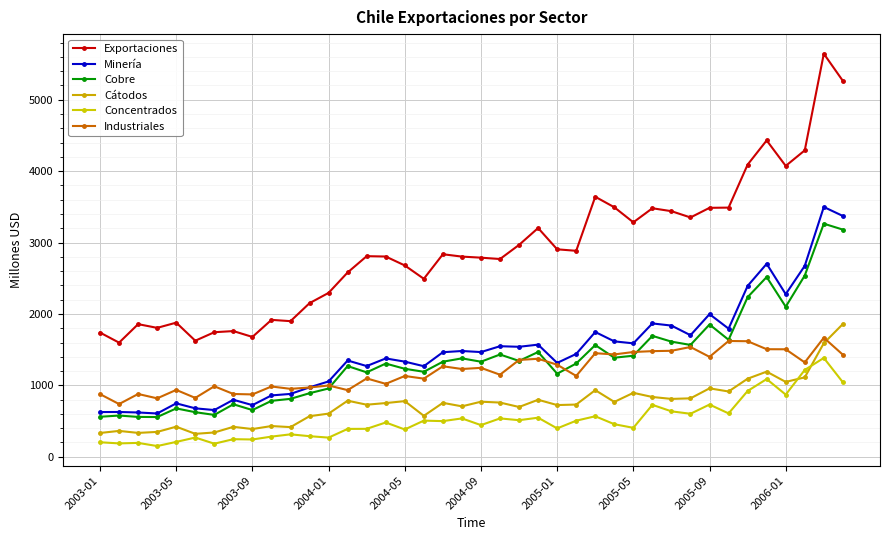

Which series has the widest spread of values?

Exportaciones